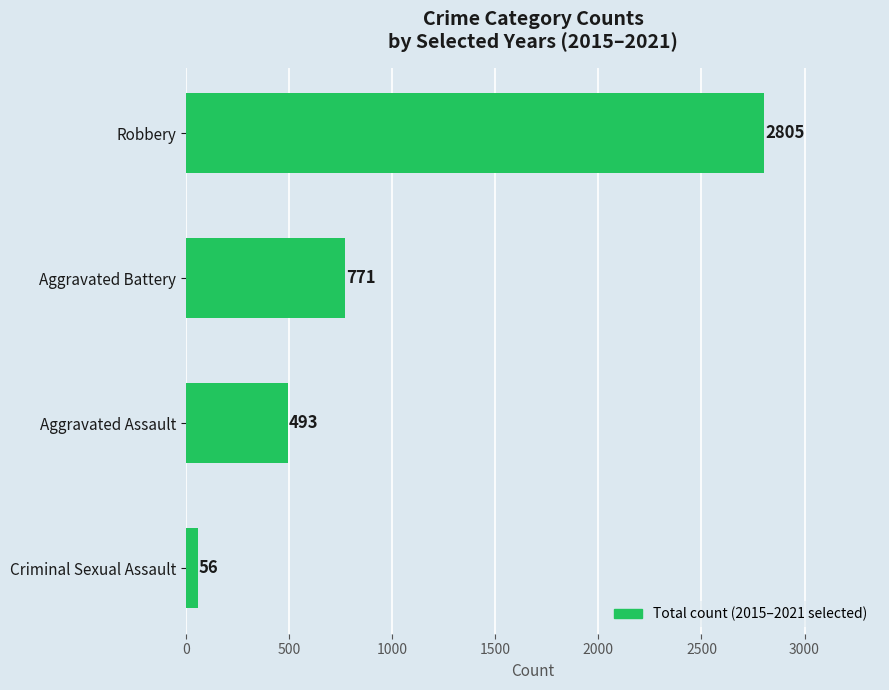

What is the difference between the maximum and second lowest values?

2312